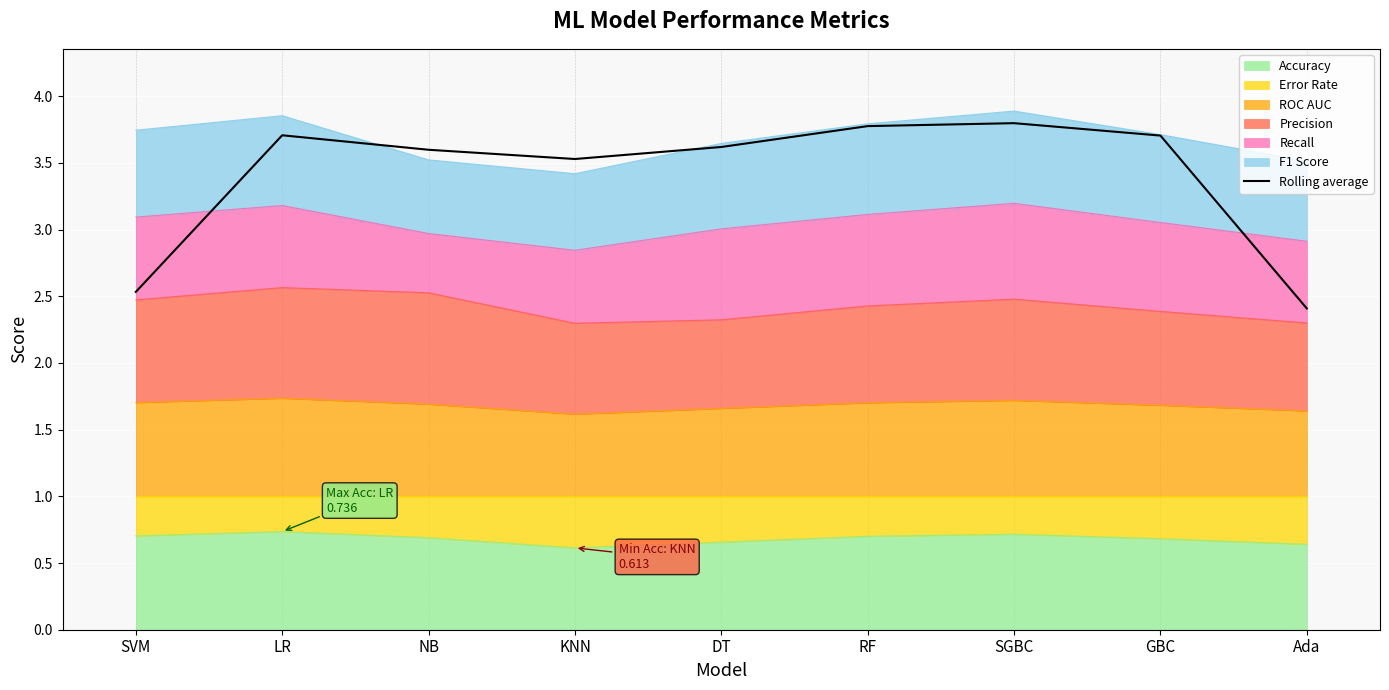

Reading left to right, extract all data points from this chart.

2.5	3.7	3.6	3.5	3.6	3.8	3.8	3.7	2.4